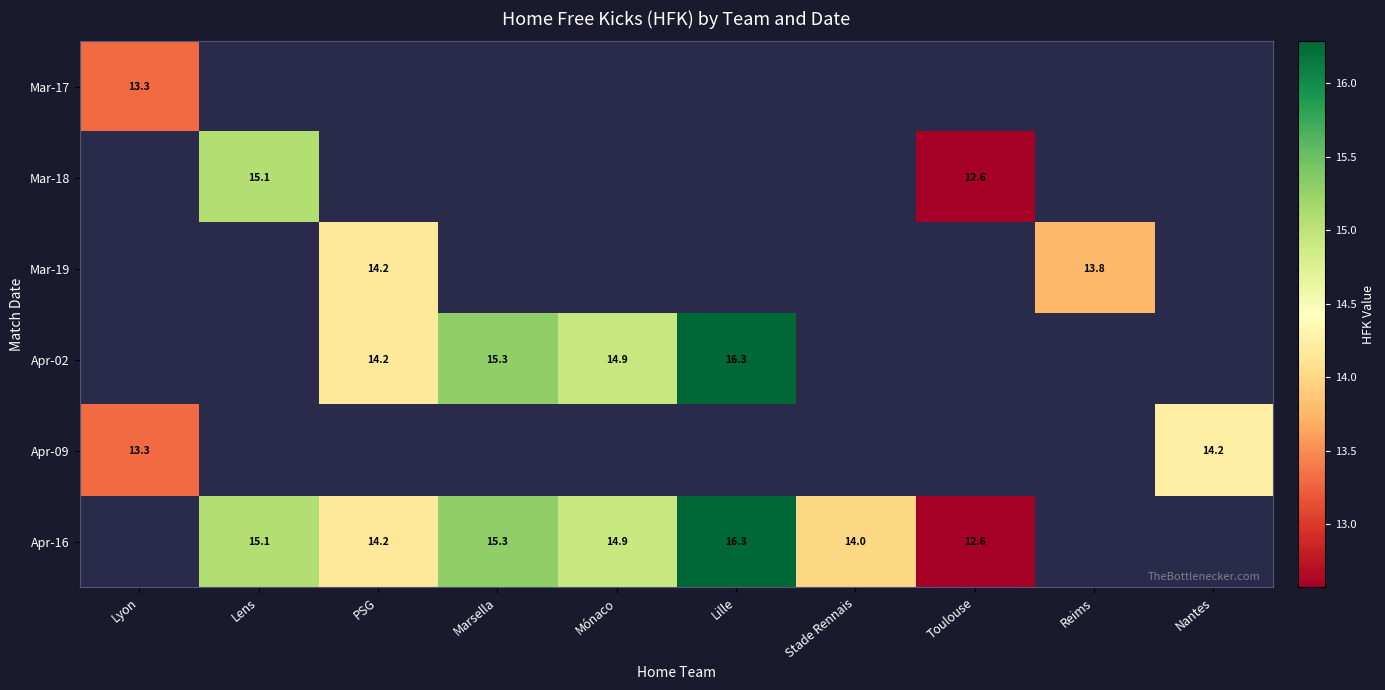

What is the minimum value shown in the chart?

12.6